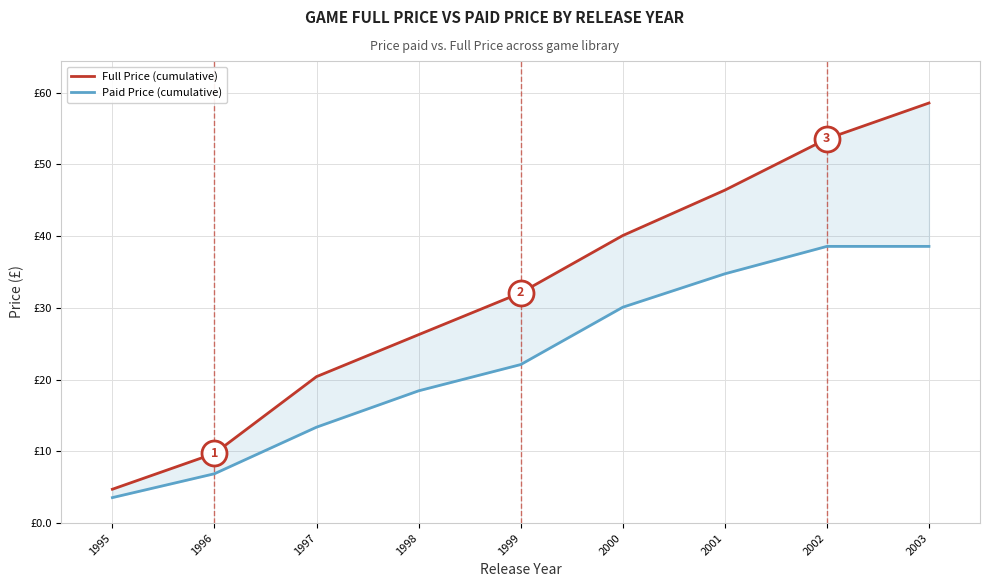

What is the value of the Paid Price (cumulative) point at the 8th from the left?

38.6